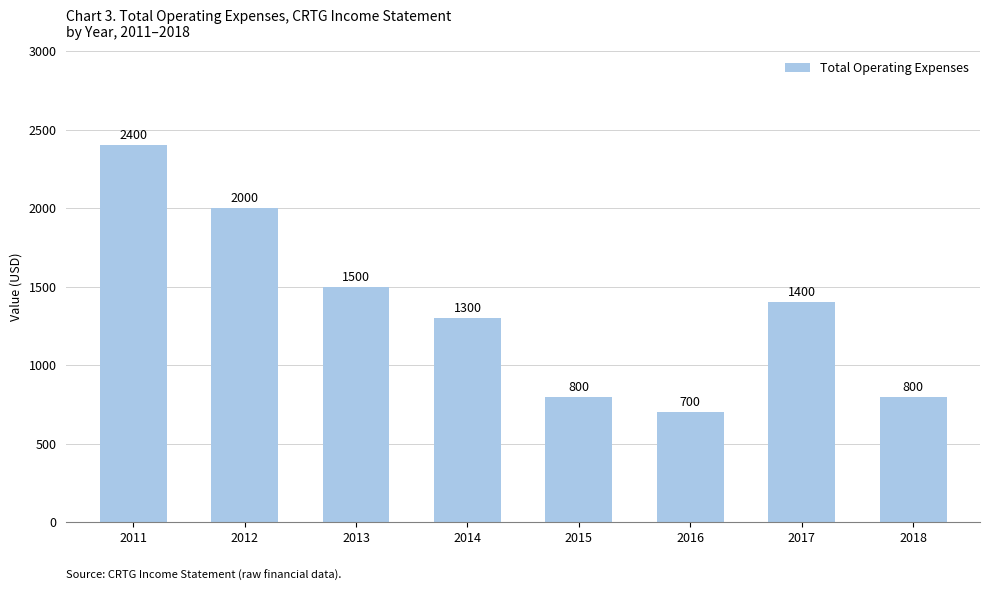

Approximately how many times larger is the value at 2011 compared to 2013?

1.6